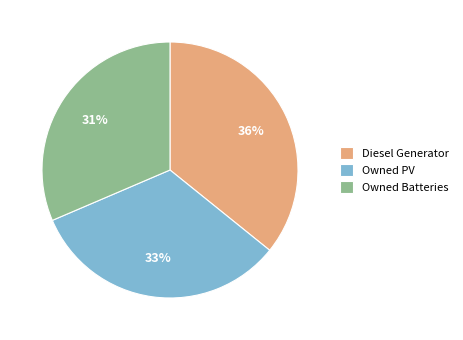

To the nearest percent, what is the combined percentage of Owned Batteries and Owned PV?

64%